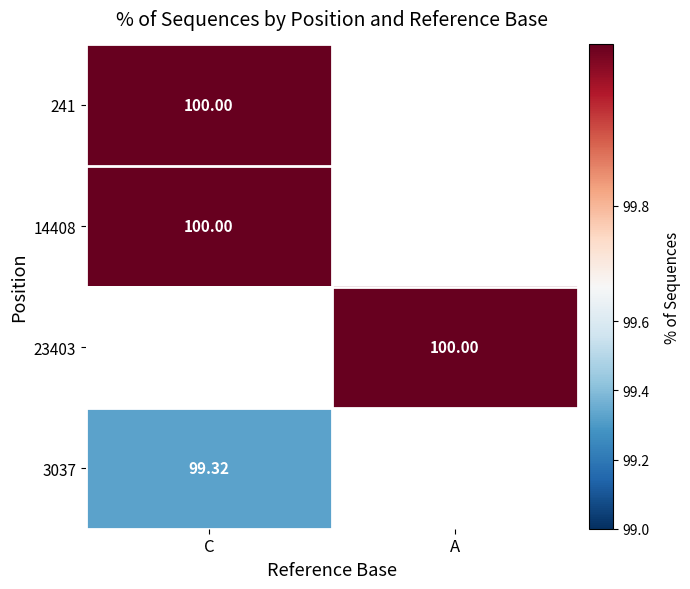

What is the minimum value shown in the chart?

99.3